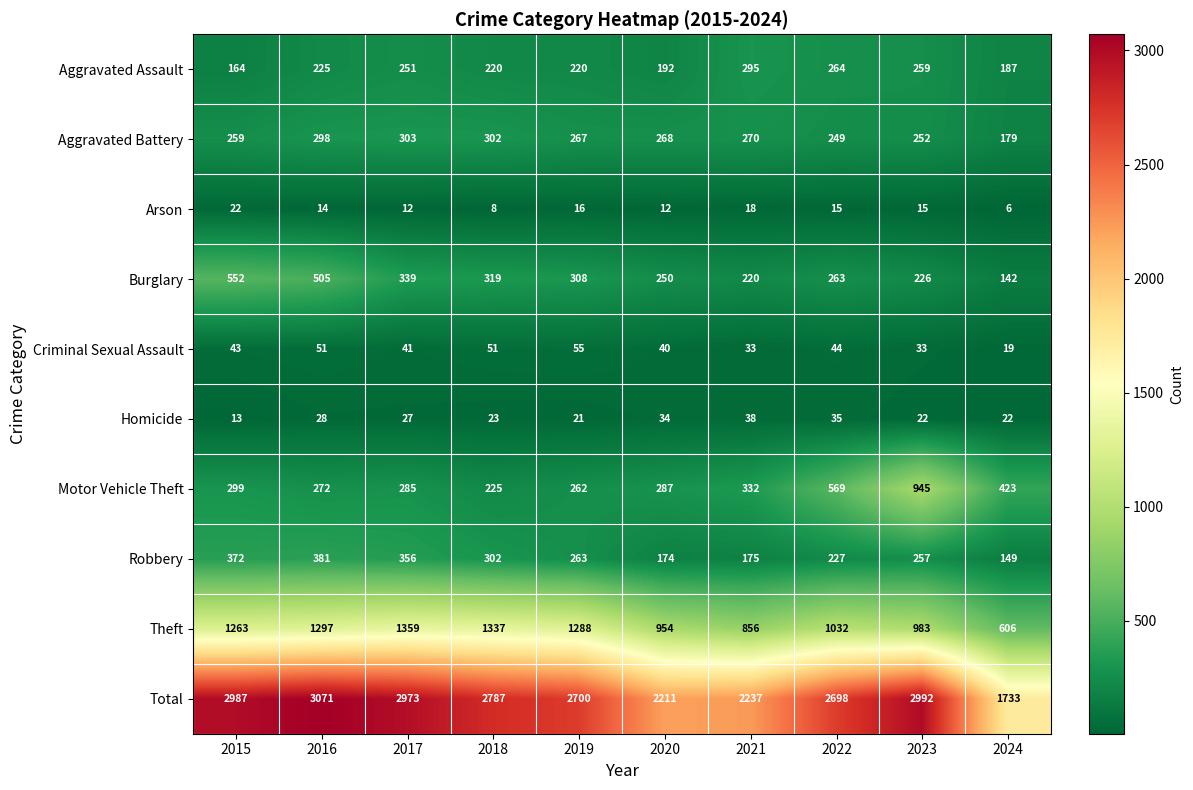

Count the number of categories in the chart.

10